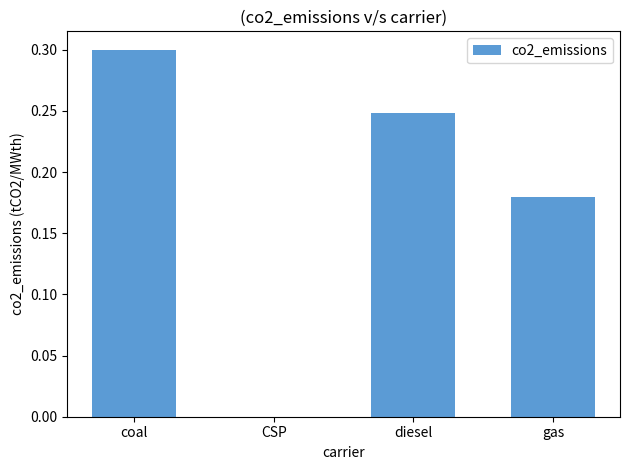

At which category does the chart reach its peak across all series?

coal